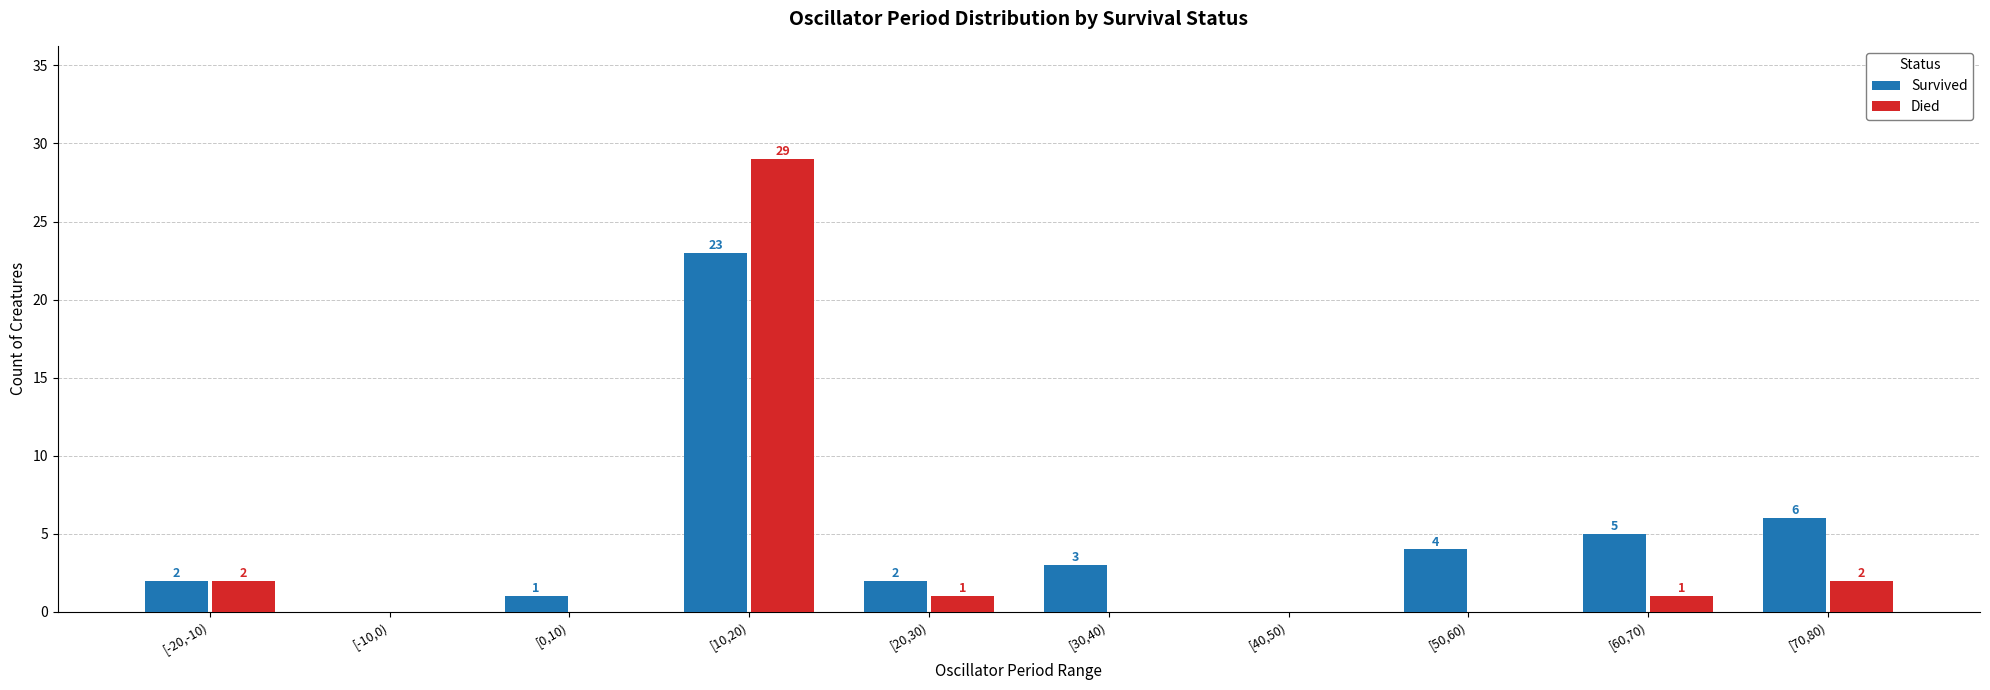

At which label does Survived first exceed 3?

[10,20)